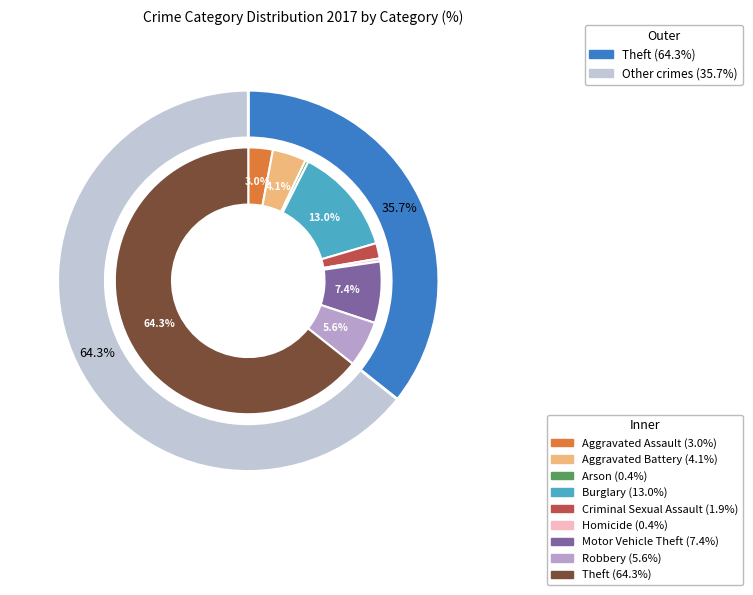

To the nearest percent, what is the average slice percentage?

11%